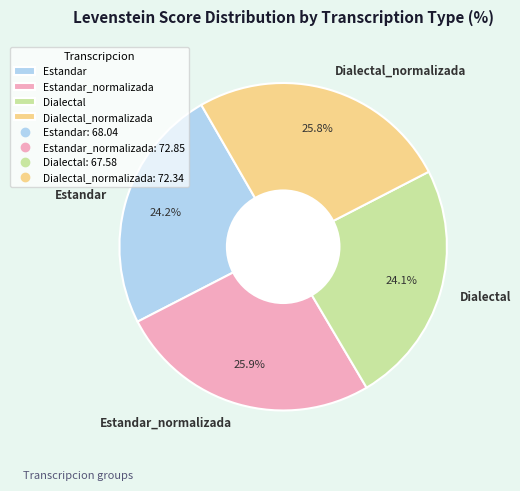

What is the ratio of the value at Dialectal to the value at Estandar_normalizada?

0.9